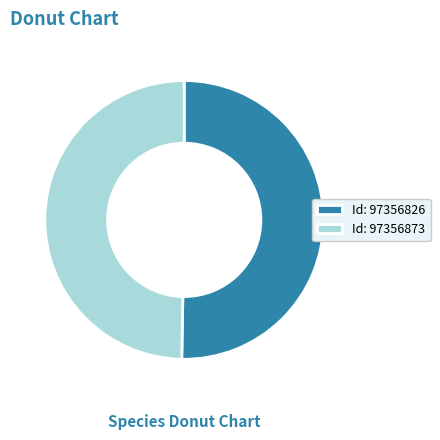

Which has a higher value, Id: 97356826 or Id: 97356873?

Id: 97356826